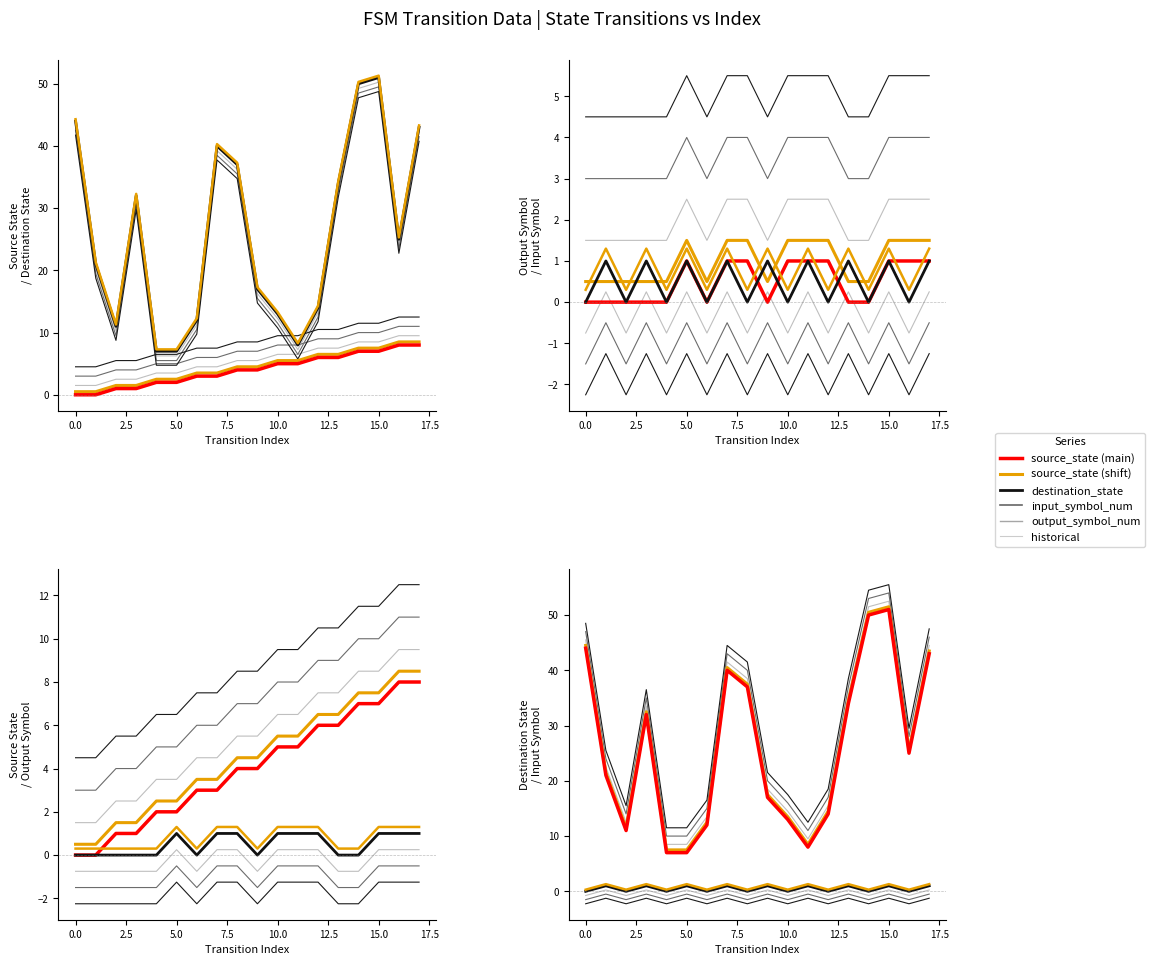

True or false: destination_state has a value of 5.9 at 1.

False